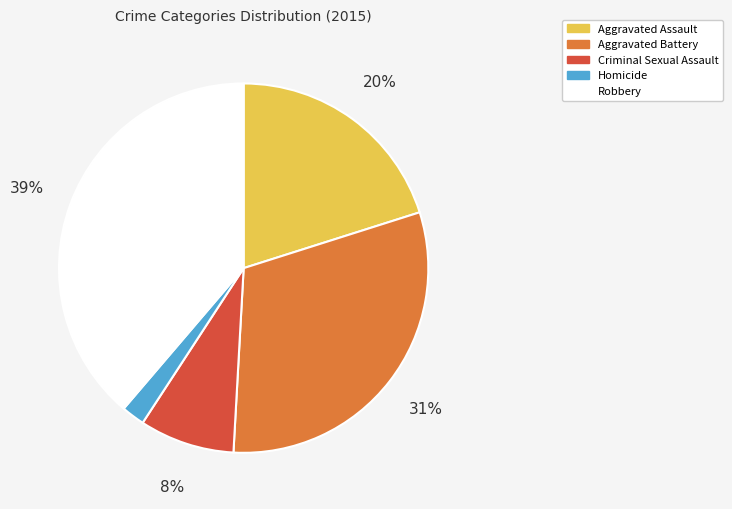

What is the smallest slice in the pie chart?

Homicide